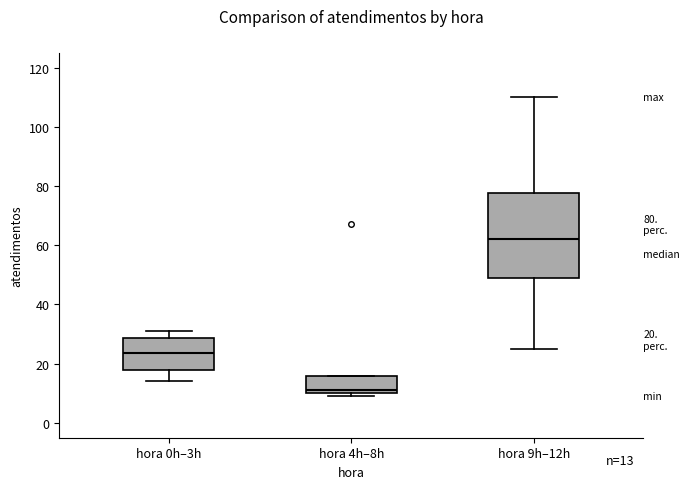

Which box is the tallest, from its lower edge to its upper edge?

hora 9h–12h